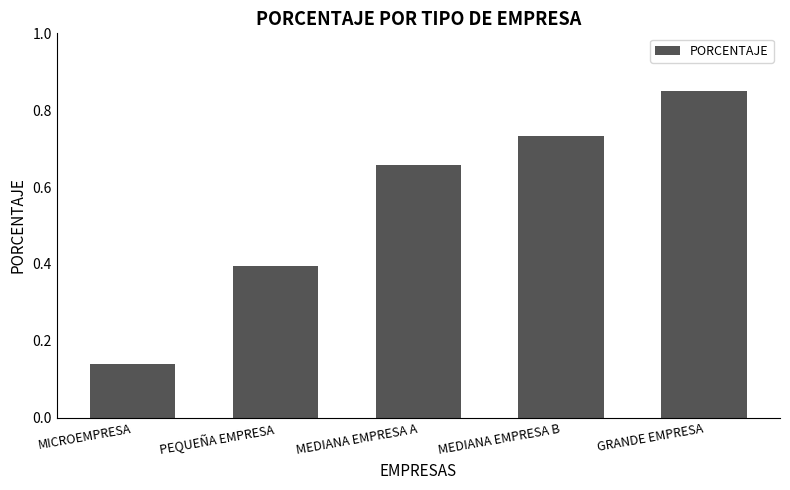

What is the label of the 5th bar from the left?

GRANDE EMPRESA